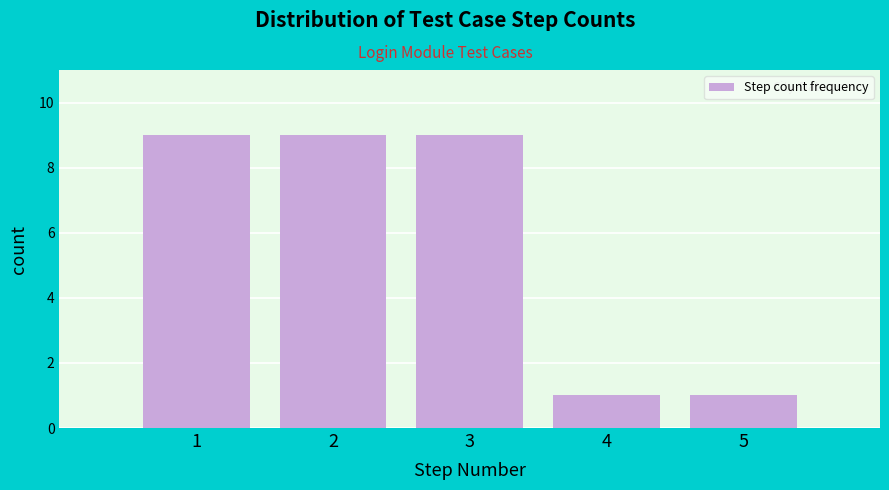

Reading left to right, extract all data points from this chart.

9	9	9	1	1